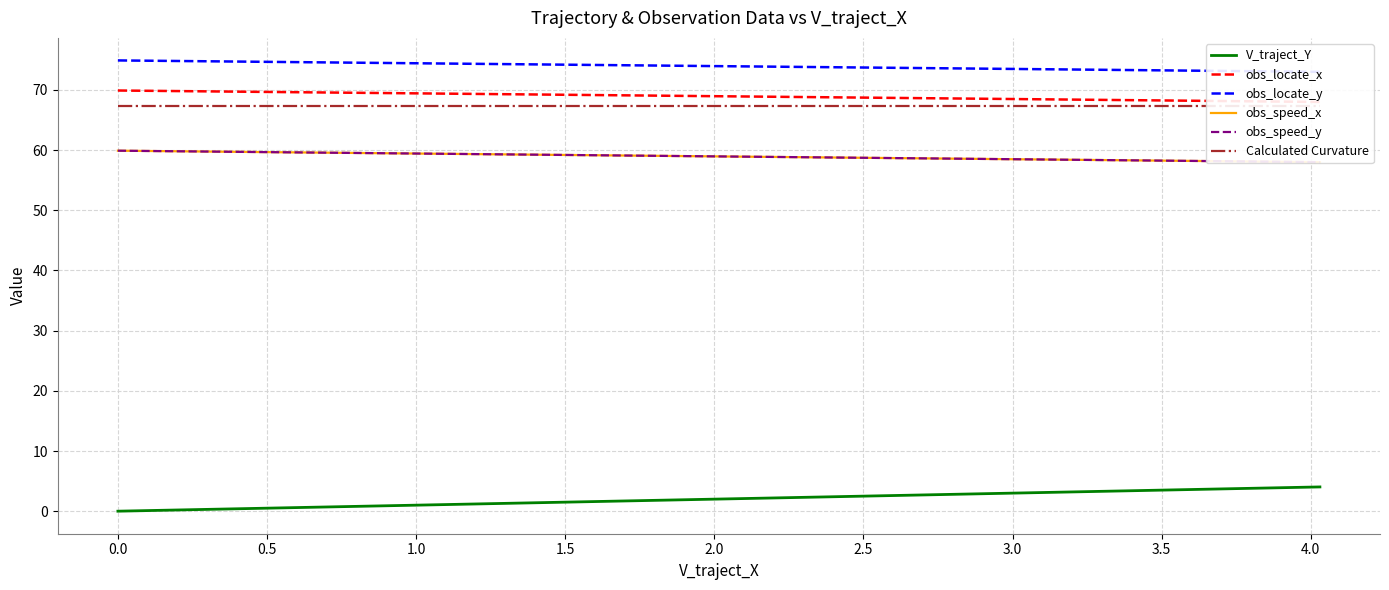

How many data points does each series have?

20